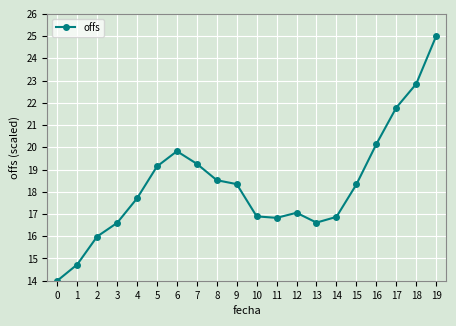

True or false: the data has more than 1 interior local peaks.

True